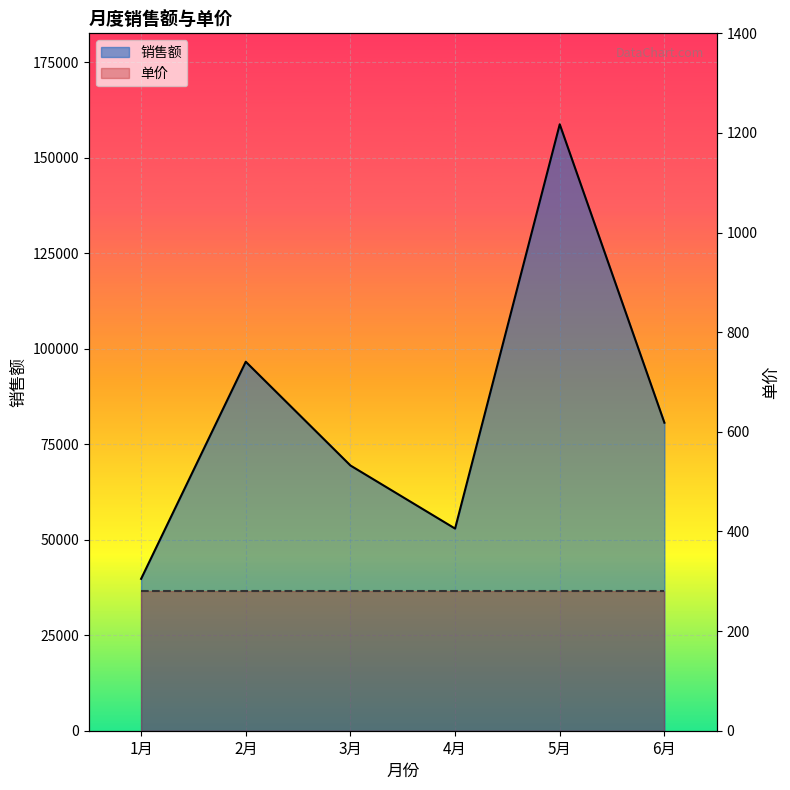

True or false: 销售额 has a value of 136999 at 2月.

False